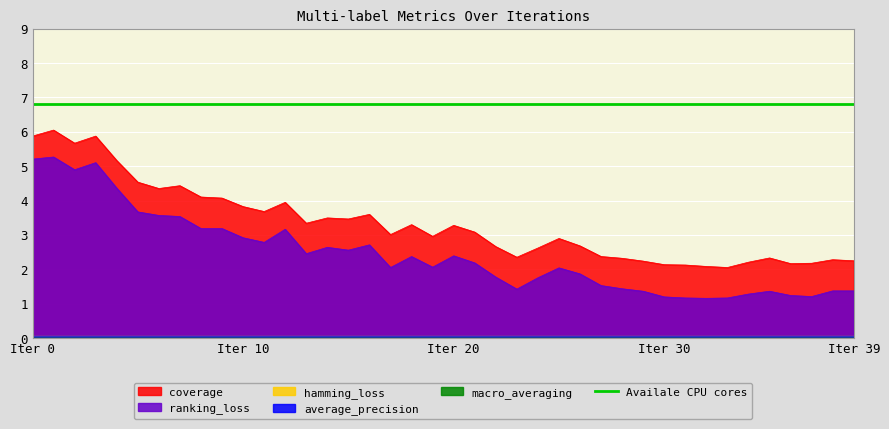

What is the value of the coverage point at the 3rd from the left?

5.7